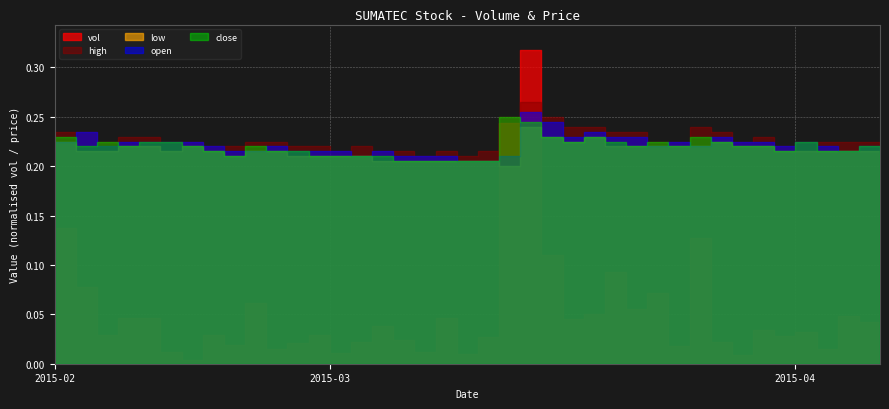

Which series changed the most between 2015-02-24 and 2015-03-06?

vol